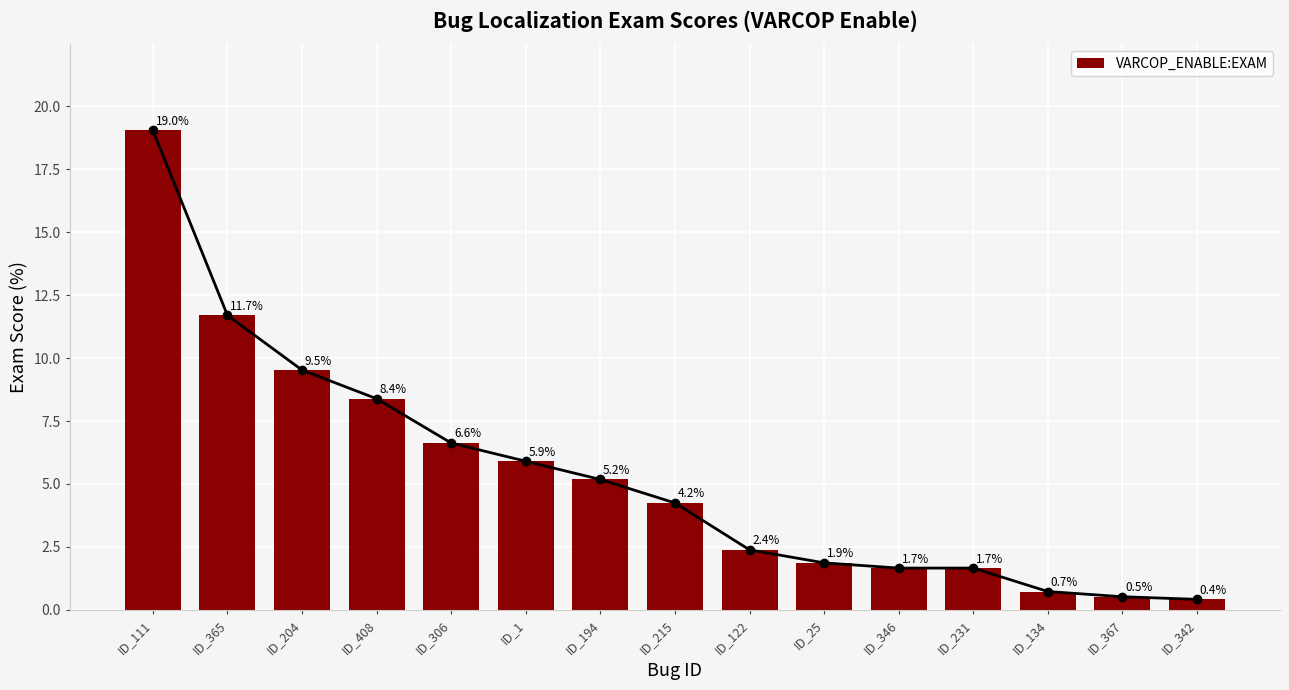

What is the label of the 15th bar from the right?

ID_111